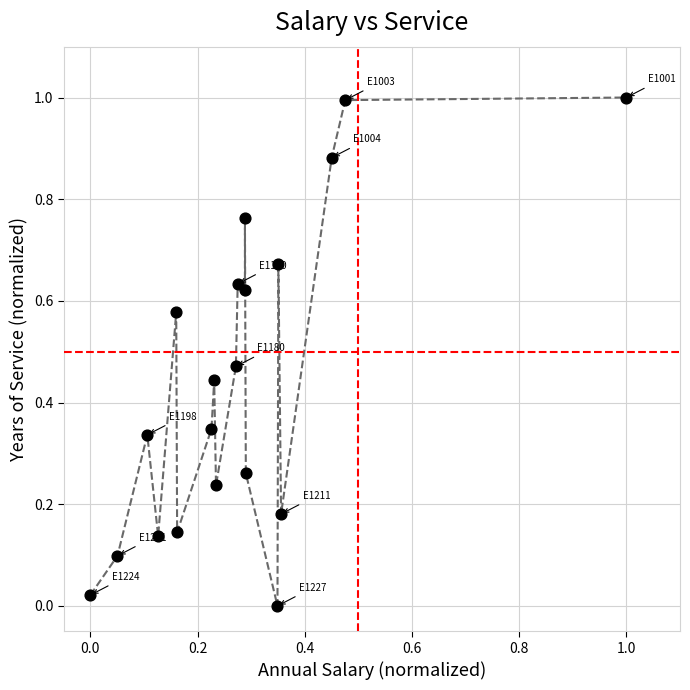

What is the range of Y values (max minus min)?

1.0